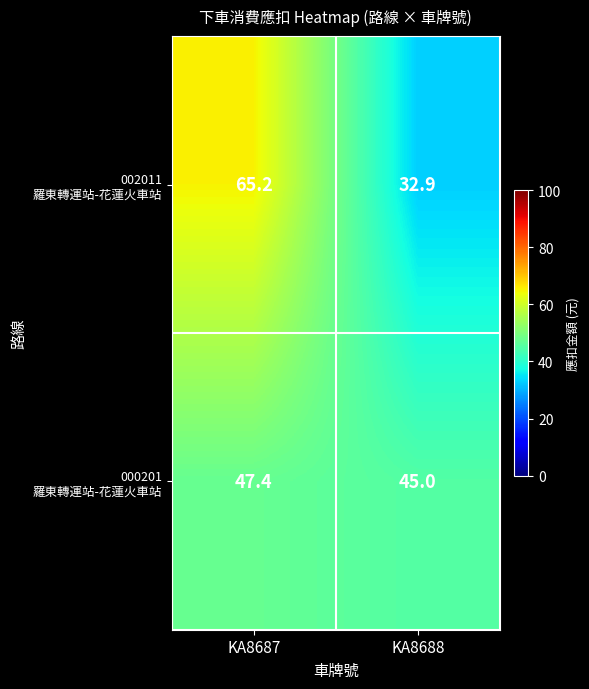

At which category is the sum across all series the highest?

KA8687